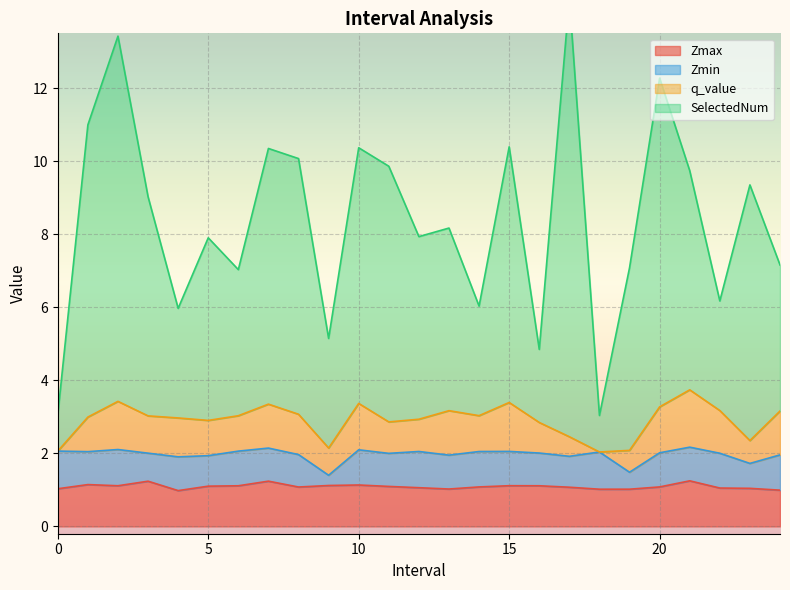

What is the sum of all Zmax values?

27.3